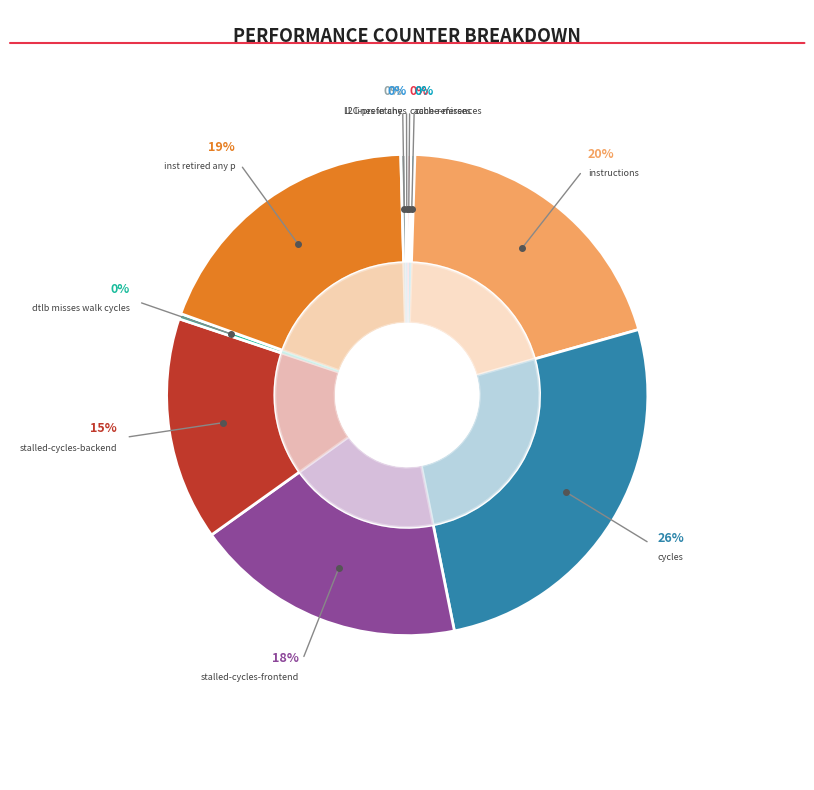

To the nearest percent, what is the combined percentage of cycles and dtlb_misses_walk_cycles?

27%